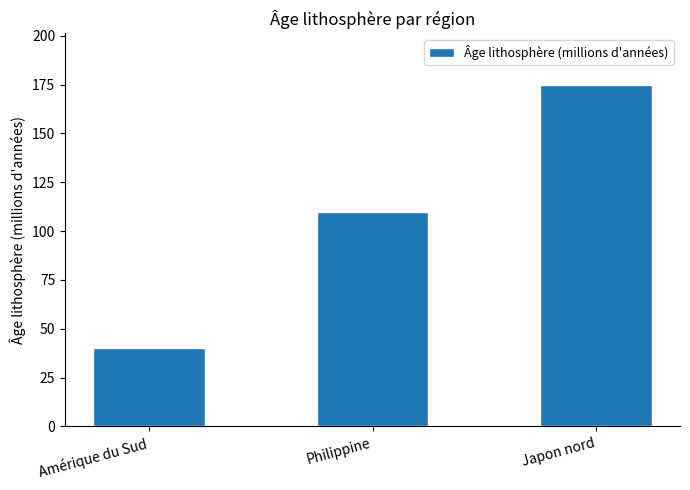

What is the difference between the maximum and second lowest values?

65